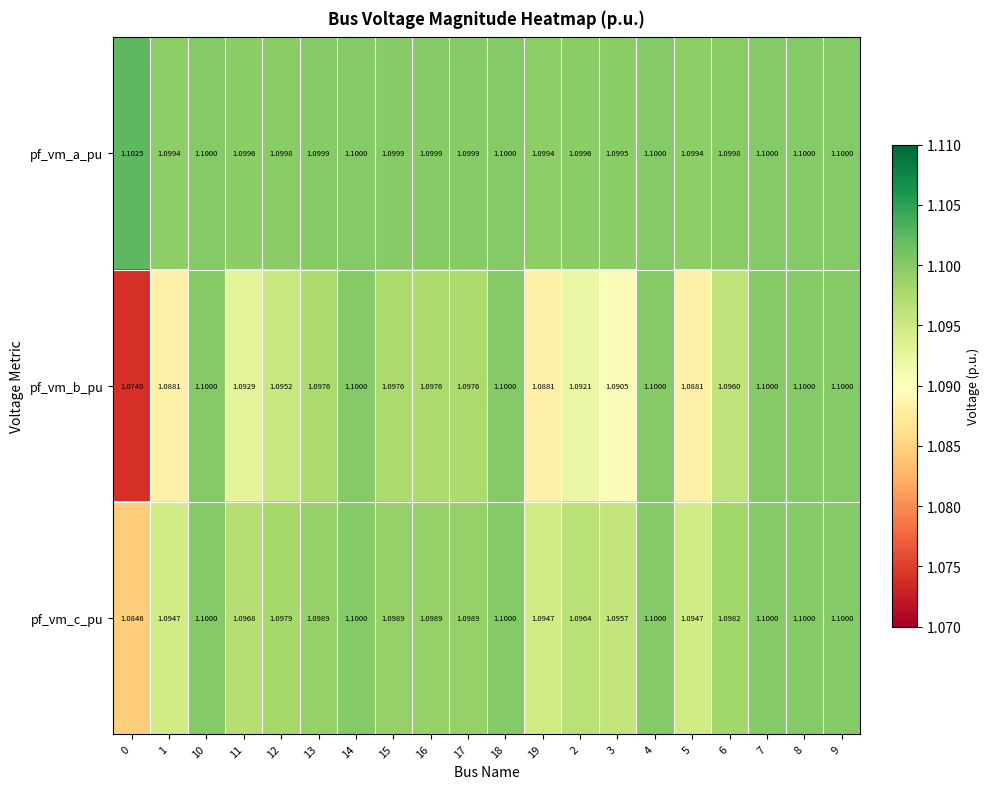

Which series changed the most between 3 and 5?

pf_vm_b_pu